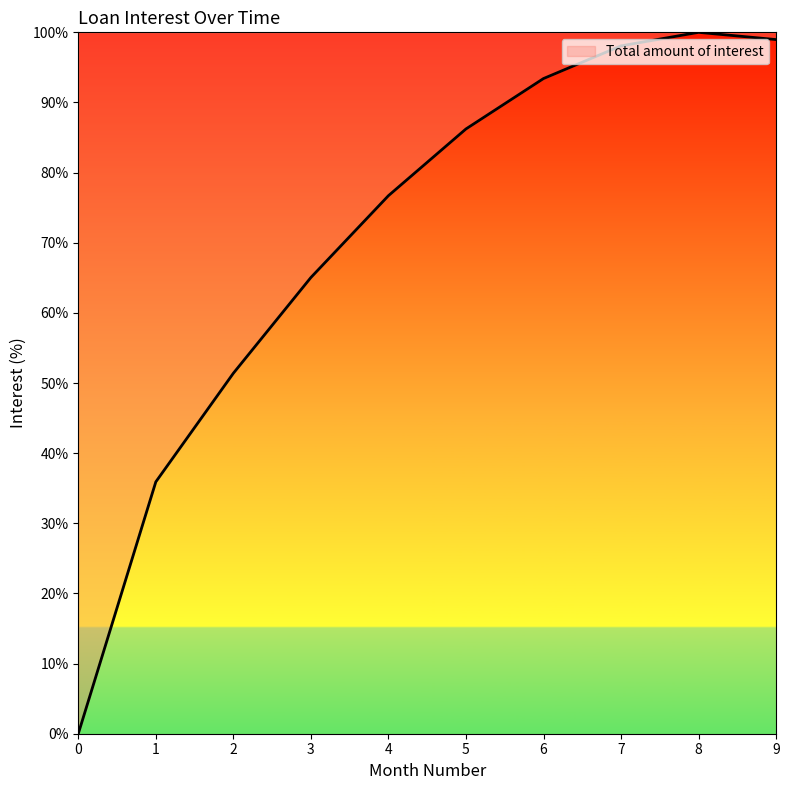

Does the chart display data point markers on the line(s)?

No